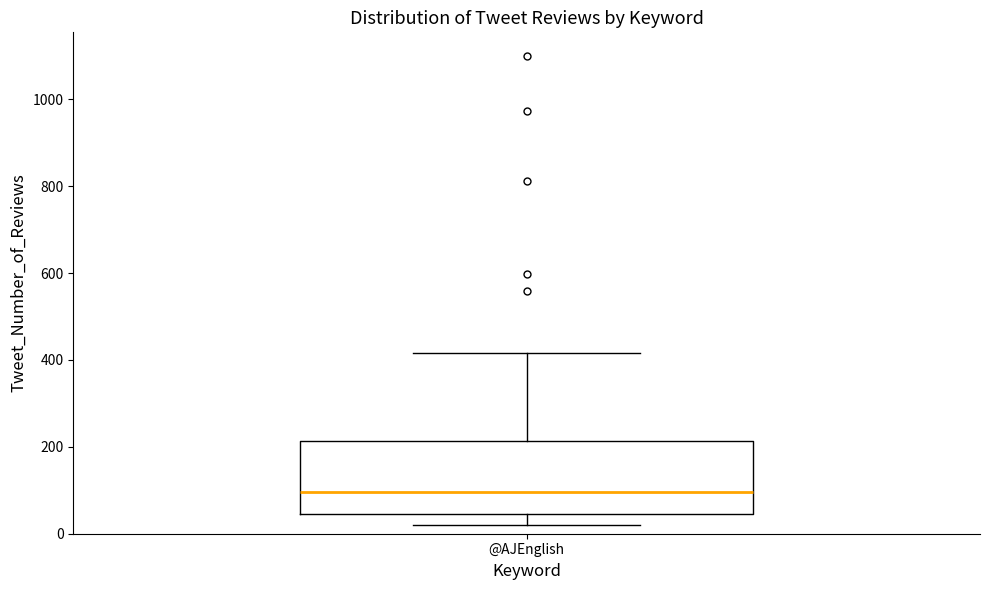

Read this box plot against the y-axis: the position of the median line, the range covered by the box, and the ends of both whiskers. The values are not printed on the chart, so give them approximately, as read against the axis.

median 100, box 40 to 220, whiskers 20 to 420